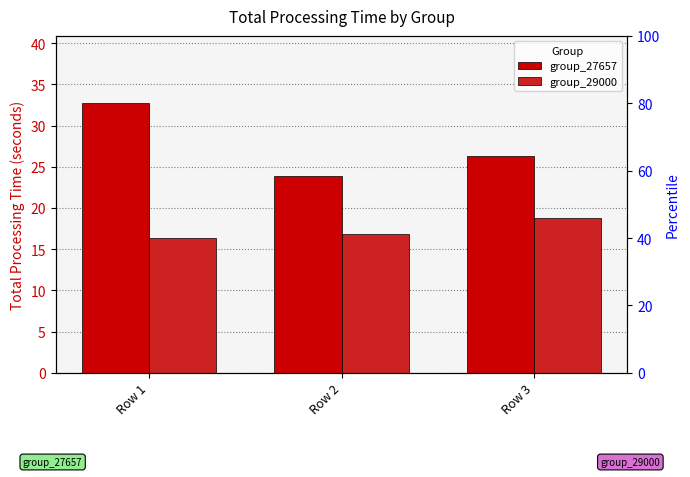

At which label does group_27657 first exceed 26?

Row 1